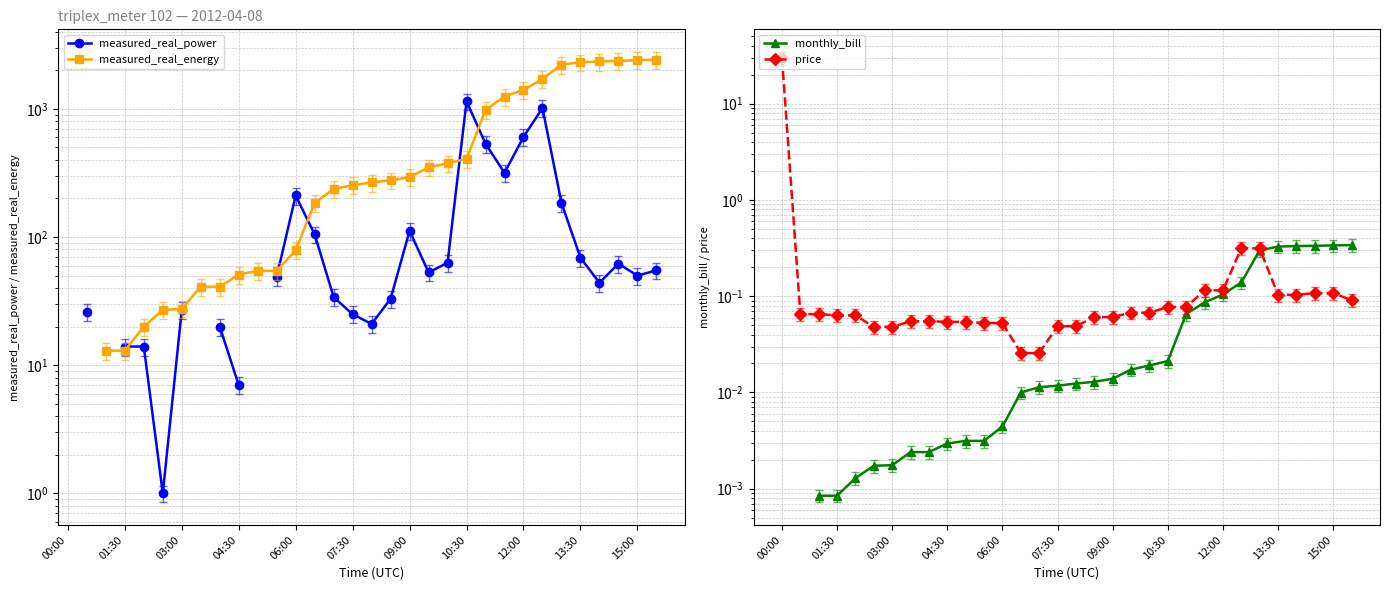

The price series shows 0.1 at 10:30. True or false?

True